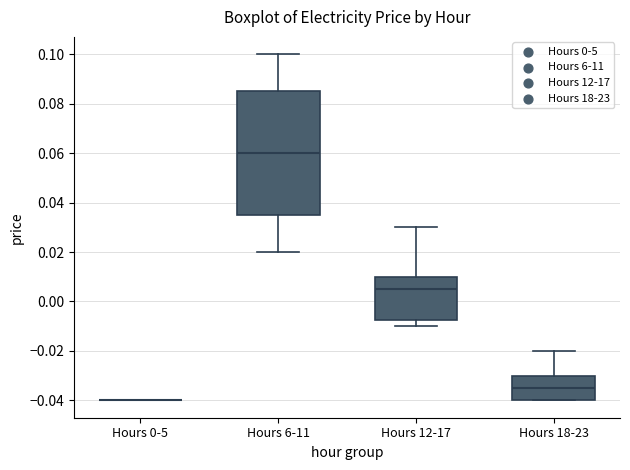

Where is the lower edge of the box for Hours 18-23 on the y-axis? The values are not printed on the chart, so give them approximately, as read against the axis.

-0.040